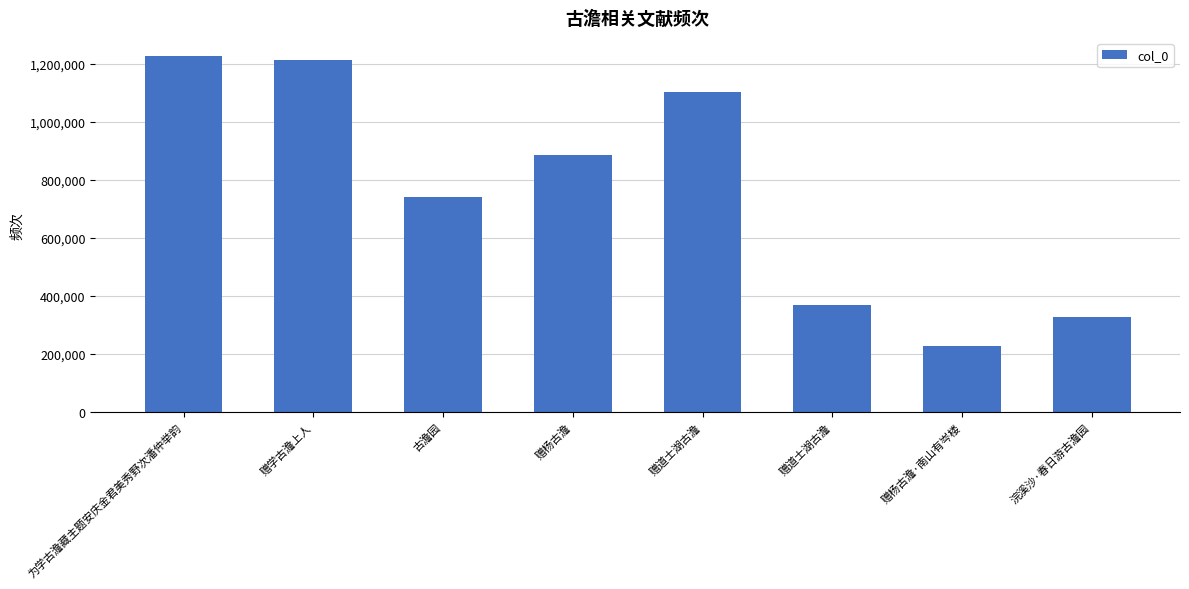

What is the change in value from 为学古澹藏主题安庆金君美秀野次潘仲举韵 to 赠道士湖古澹?

-126481